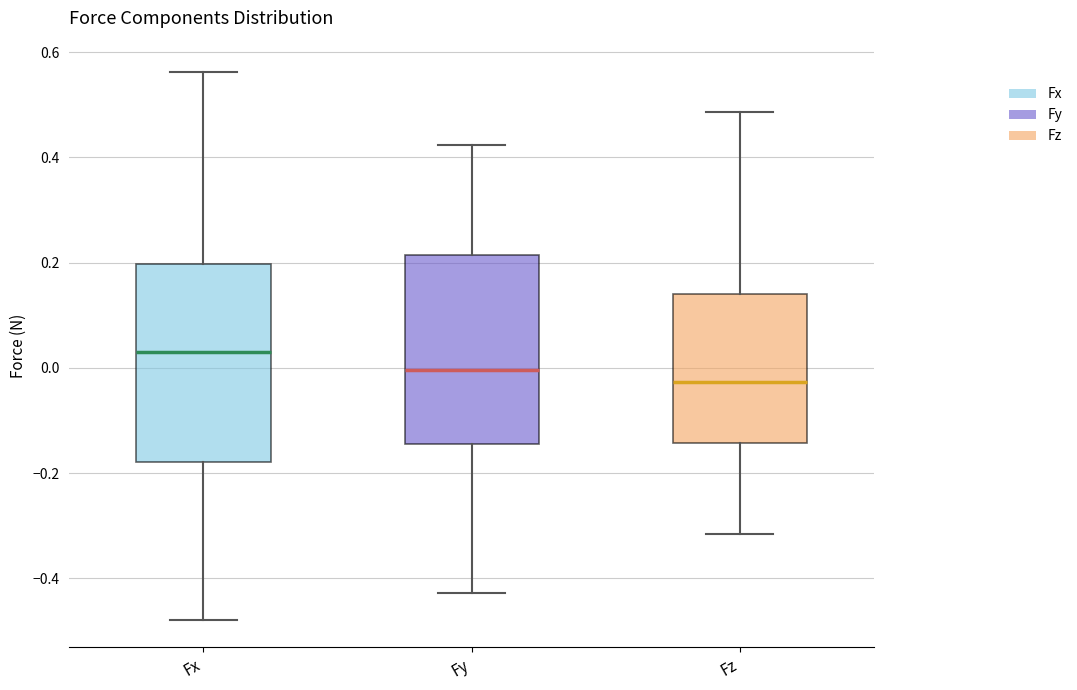

Reading left to right, read every box against the y-axis: the position of its median line, the range the box covers, and the ends of its whiskers. The values are not printed on the chart, so give them approximately, as read against the axis.

Fx: median 0.04, box -0.18 to 0.20, whiskers -0.48 to 0.56
Fy: median 0.00, box -0.14 to 0.22, whiskers -0.42 to 0.42
Fz: median -0.02, box -0.14 to 0.14, whiskers -0.32 to 0.48